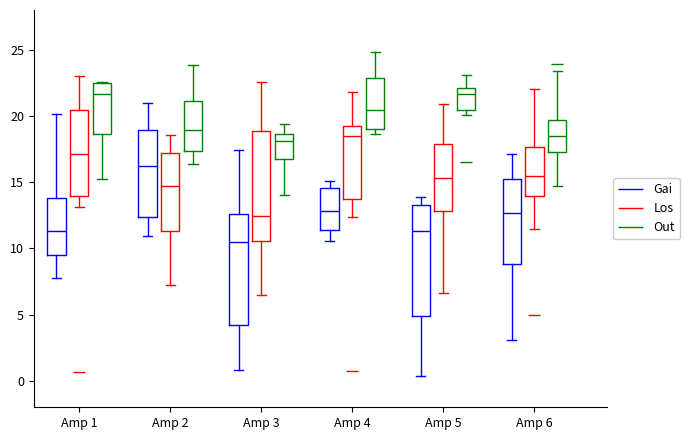

Where is the lower edge of the box for Amp 6 (Gai) on the y-axis? The values are not printed on the chart, so give them approximately, as read against the axis.

9.0